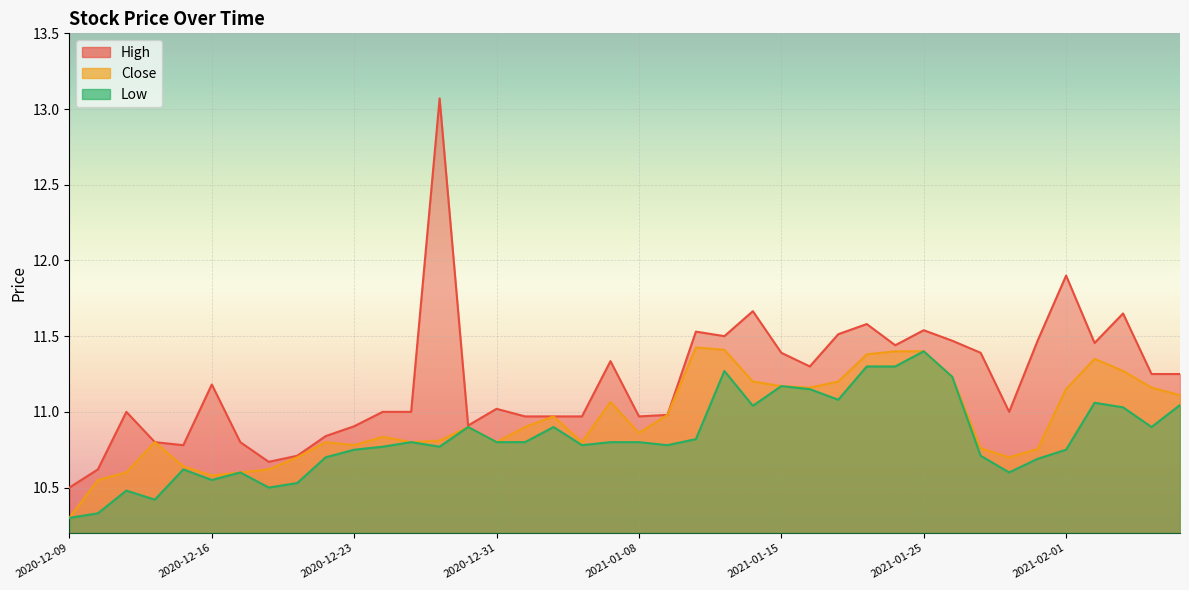

What is the sum of all Close values?

437.9